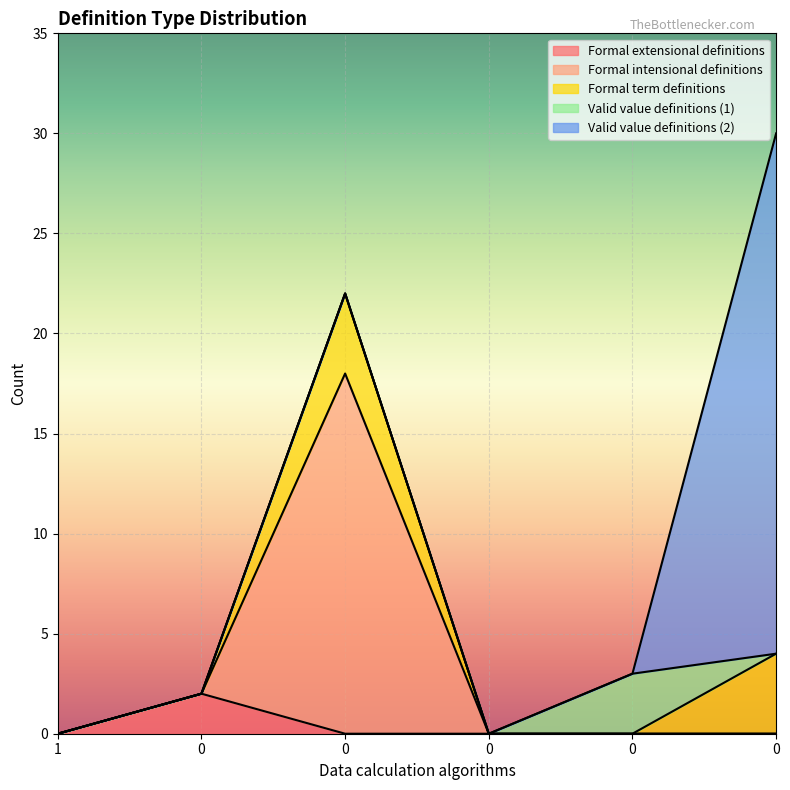

Which series changed the most between 1 and 0?

Formal extensional definitions